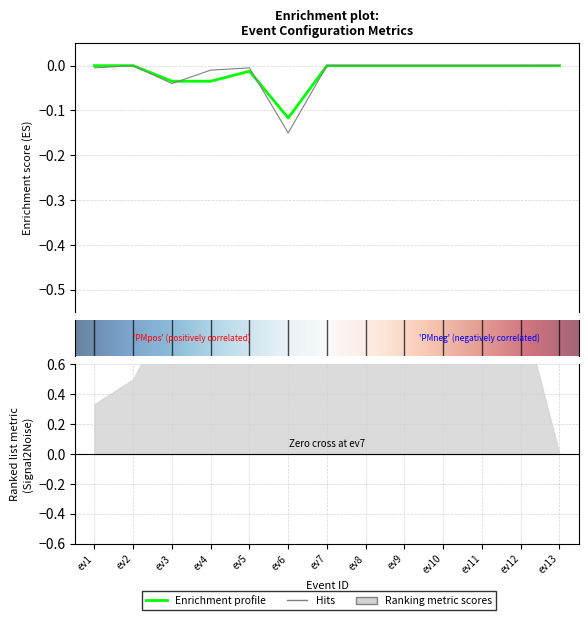

True or false: coolTime|Int has more than 1 points higher than both neighbors.

True